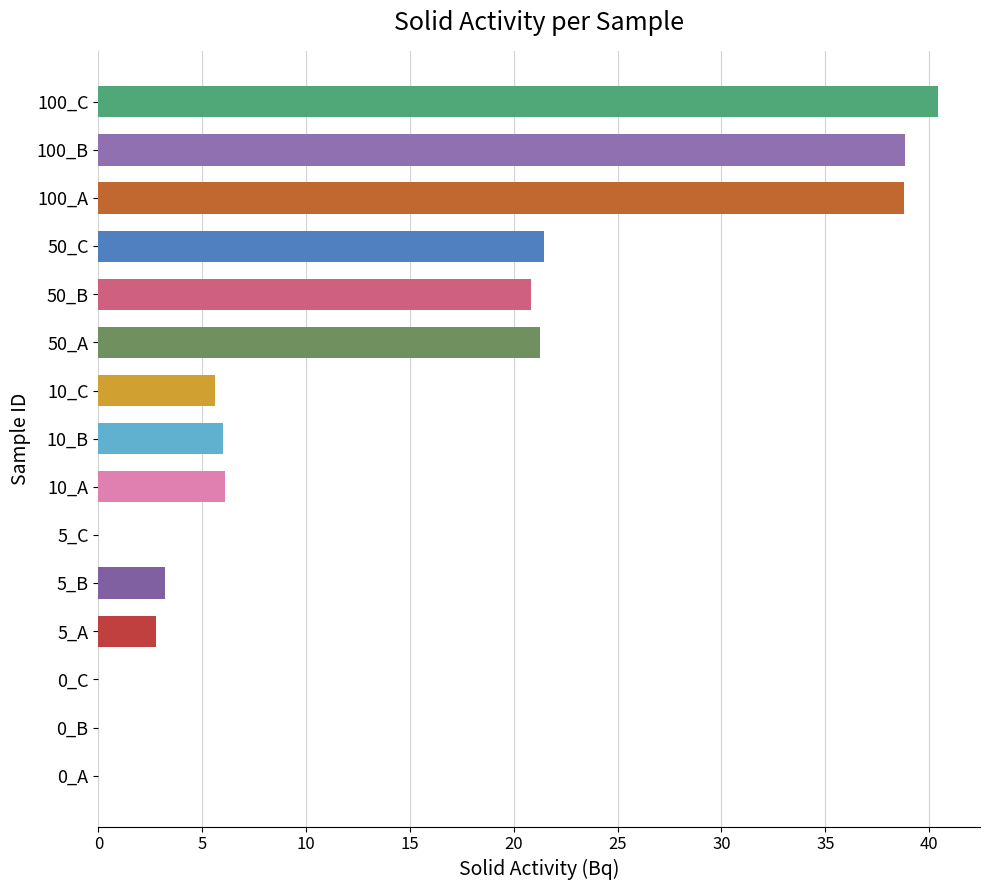

How many series are shown in this chart?

1